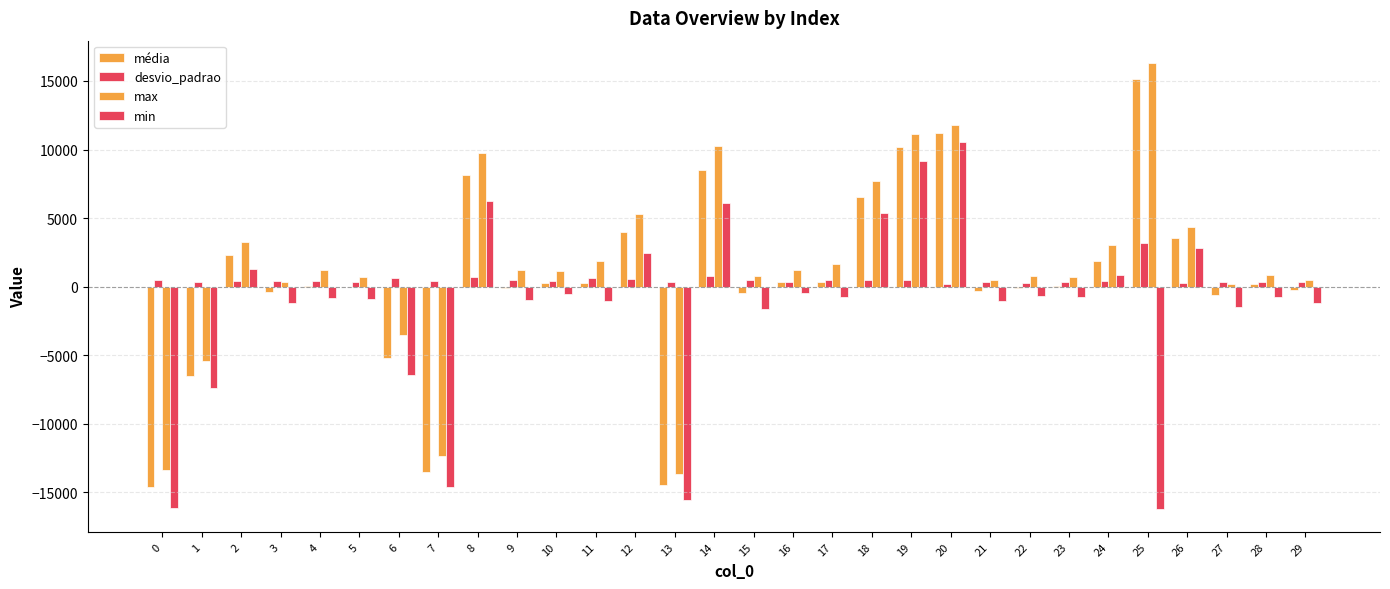

What is the sum of the min values at 2 and 19?

10444.0